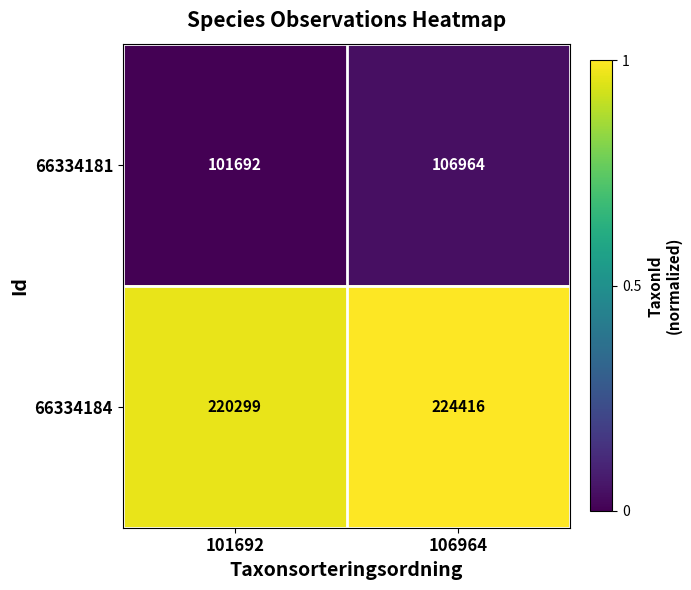

Which label corresponds to the largest value in the chart?

106964